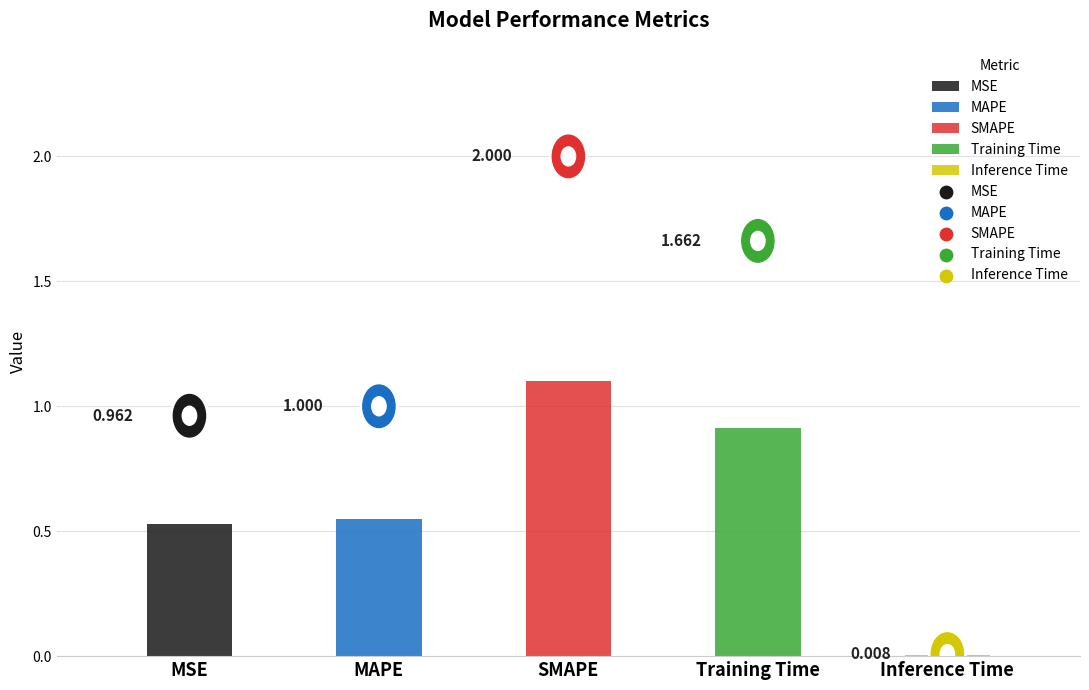

What is the change in value from SMAPE to Inference Time?

-2.0